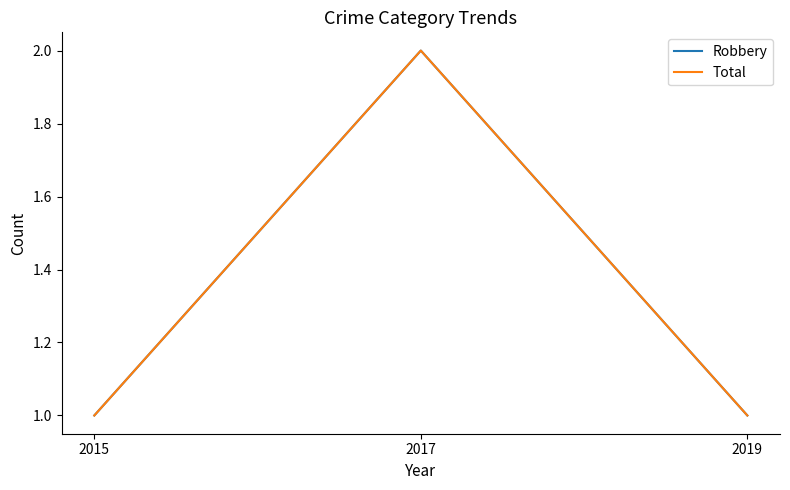

Reading left to right, what are all the values shown in this chart?

Robbery: 1	2	1
Total: 1	2	1